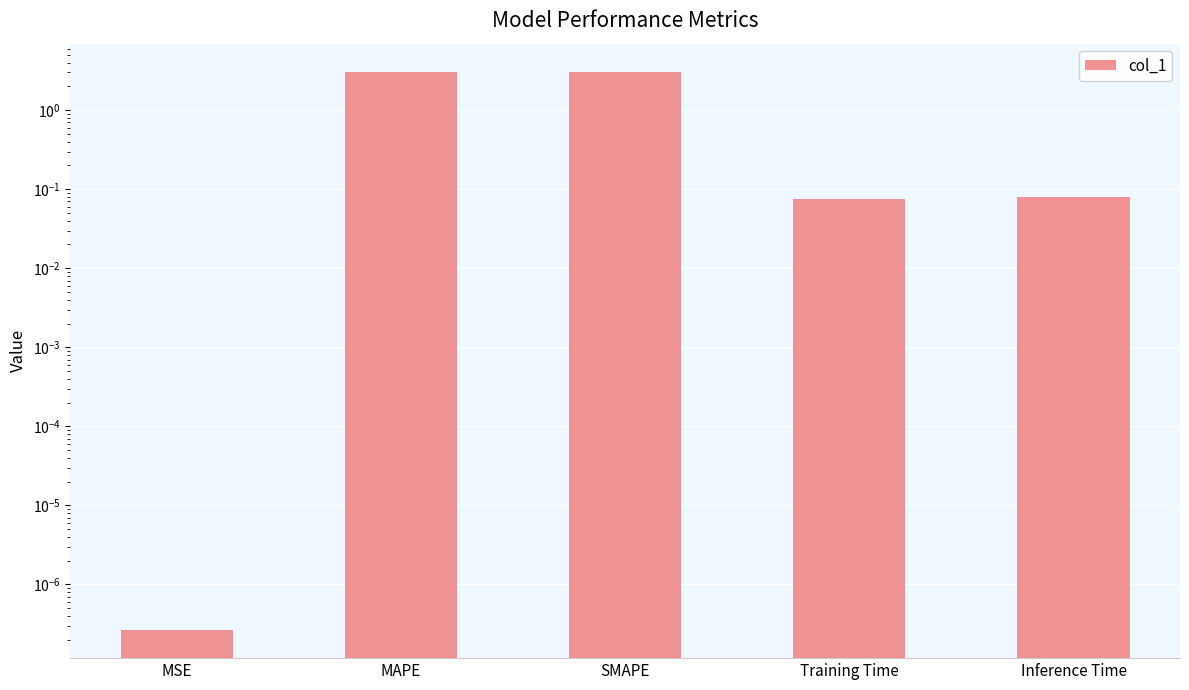

At which category does the chart reach its peak across all series?

SMAPE